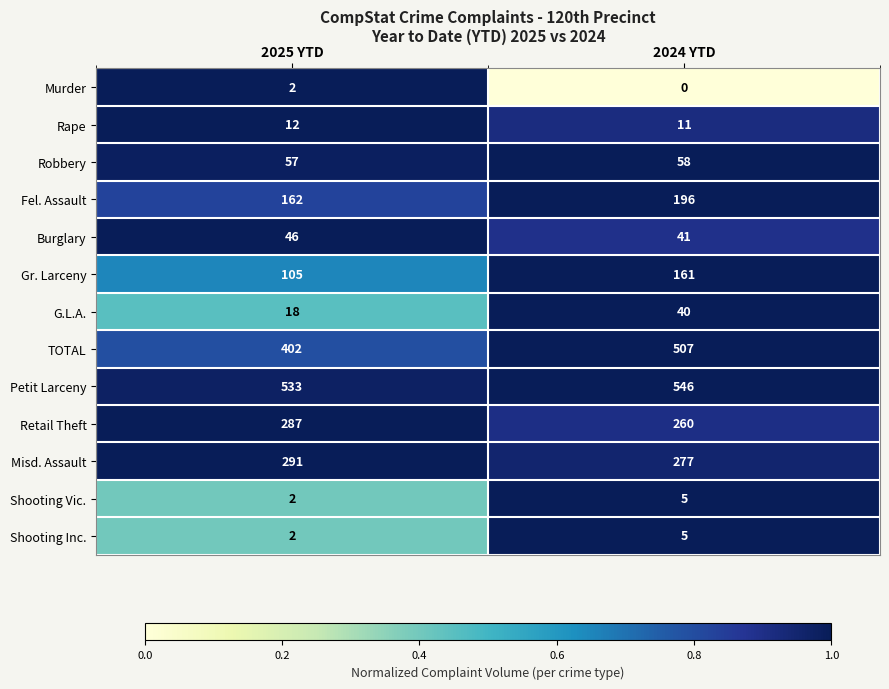

Reading left to right, what are all the values shown in this chart?

Murder: 2025 YTD=2	2024 YTD=0
Rape: 2025 YTD=12	2024 YTD=11
Robbery: 2025 YTD=57	2024 YTD=58
Fel. Assault: 2025 YTD=162	2024 YTD=196
Burglary: 2025 YTD=46	2024 YTD=41
Gr. Larceny: 2025 YTD=105	2024 YTD=161
G.L.A.: 2025 YTD=18	2024 YTD=40
TOTAL: 2025 YTD=402	2024 YTD=507
Petit Larceny: 2025 YTD=533	2024 YTD=546
Retail Theft: 2025 YTD=287	2024 YTD=260
Misd. Assault: 2025 YTD=291	2024 YTD=277
Shooting Vic.: 2025 YTD=2	2024 YTD=5
Shooting Inc.: 2025 YTD=2	2024 YTD=5